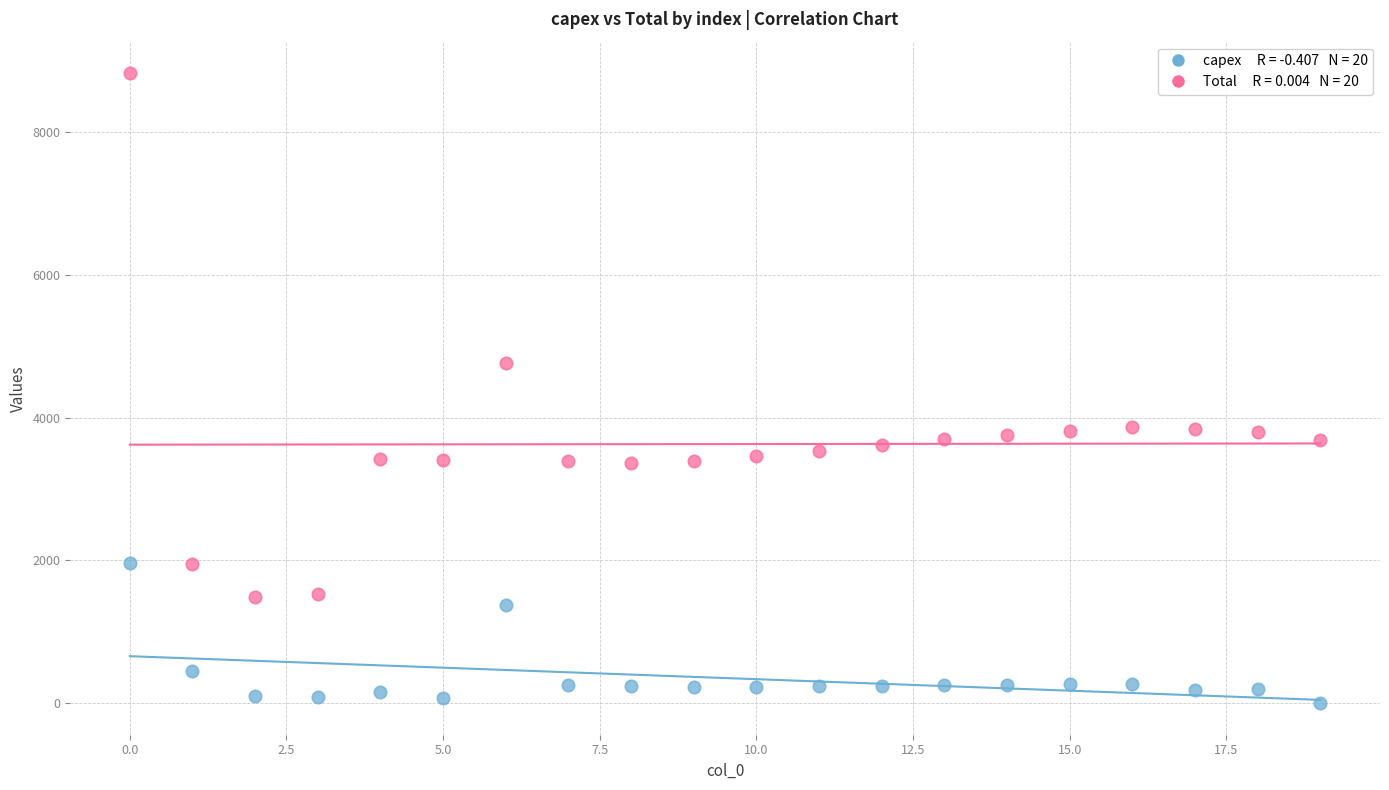

Across all data points, what is the range of Y values (max minus min)?

8823